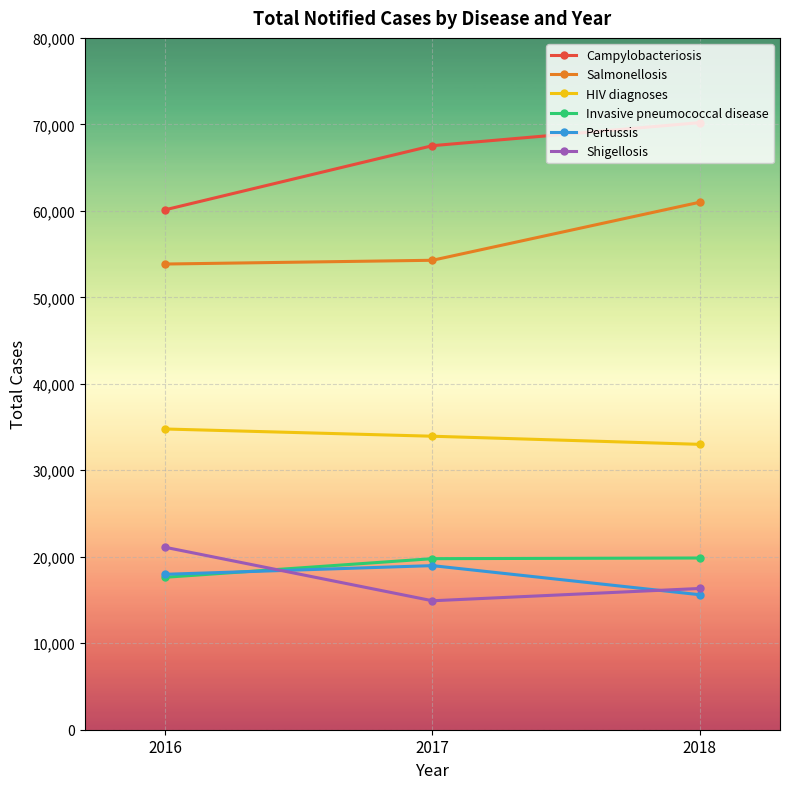

Is it true that Invasive pneumococcal disease equals 28274 at 2017?

False